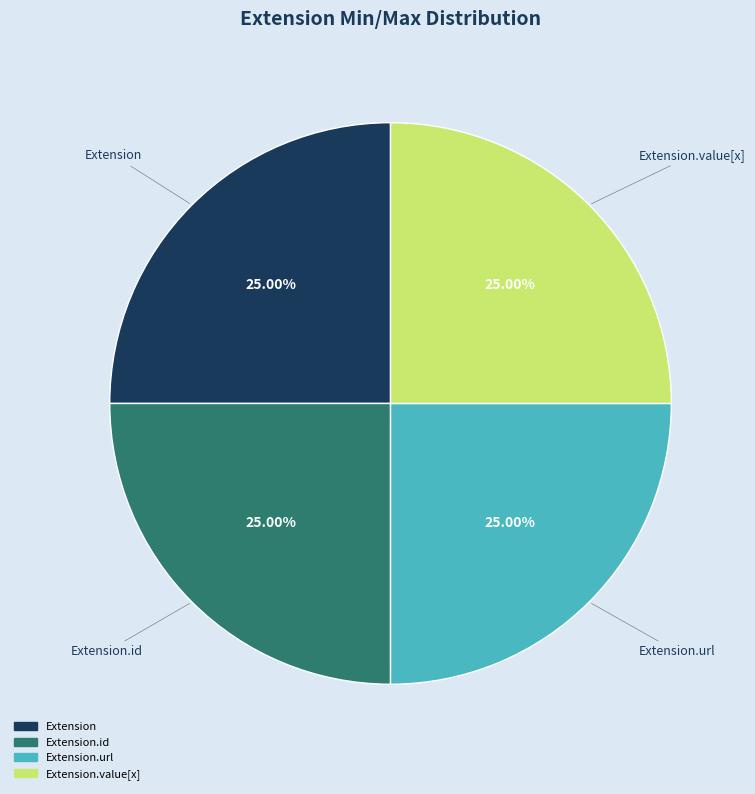

Is there any slice that represents more than half of the pie?

No